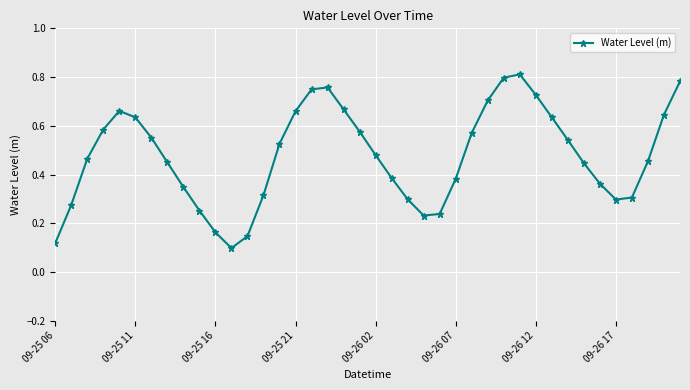

What is the sum of all values?

19.1